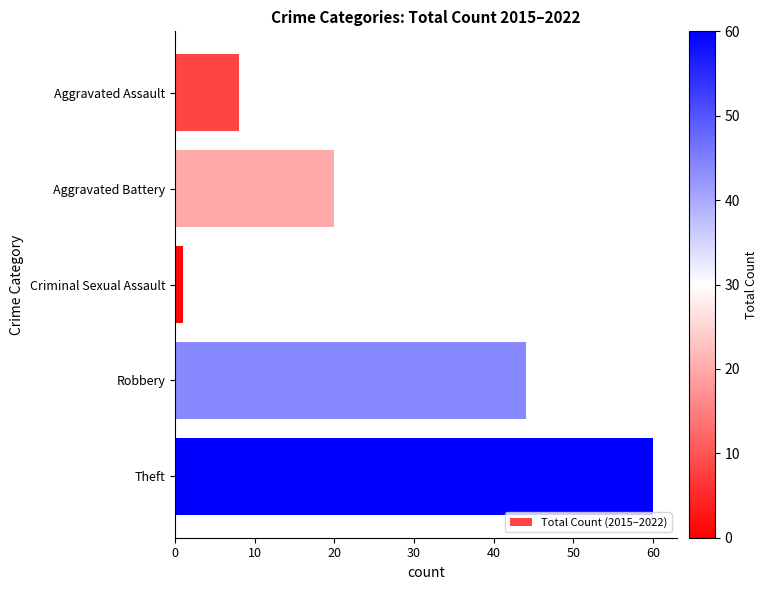

What is the difference between the maximum and minimum values?

59